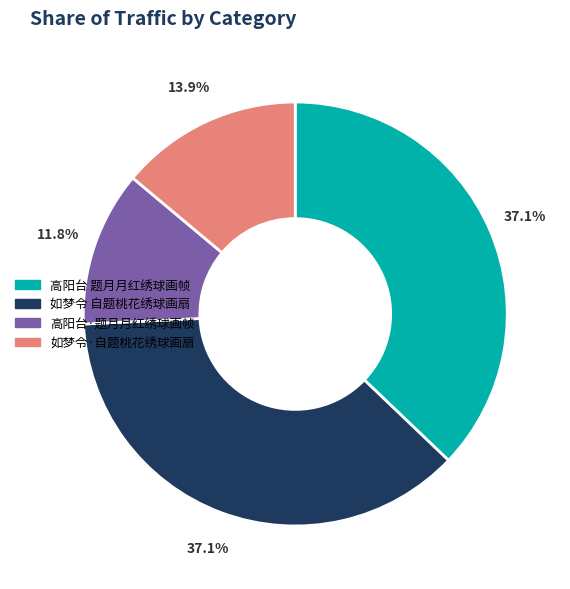

How much of the chart is everything except 如梦令·自题桃花绣球画扇?

86.1%